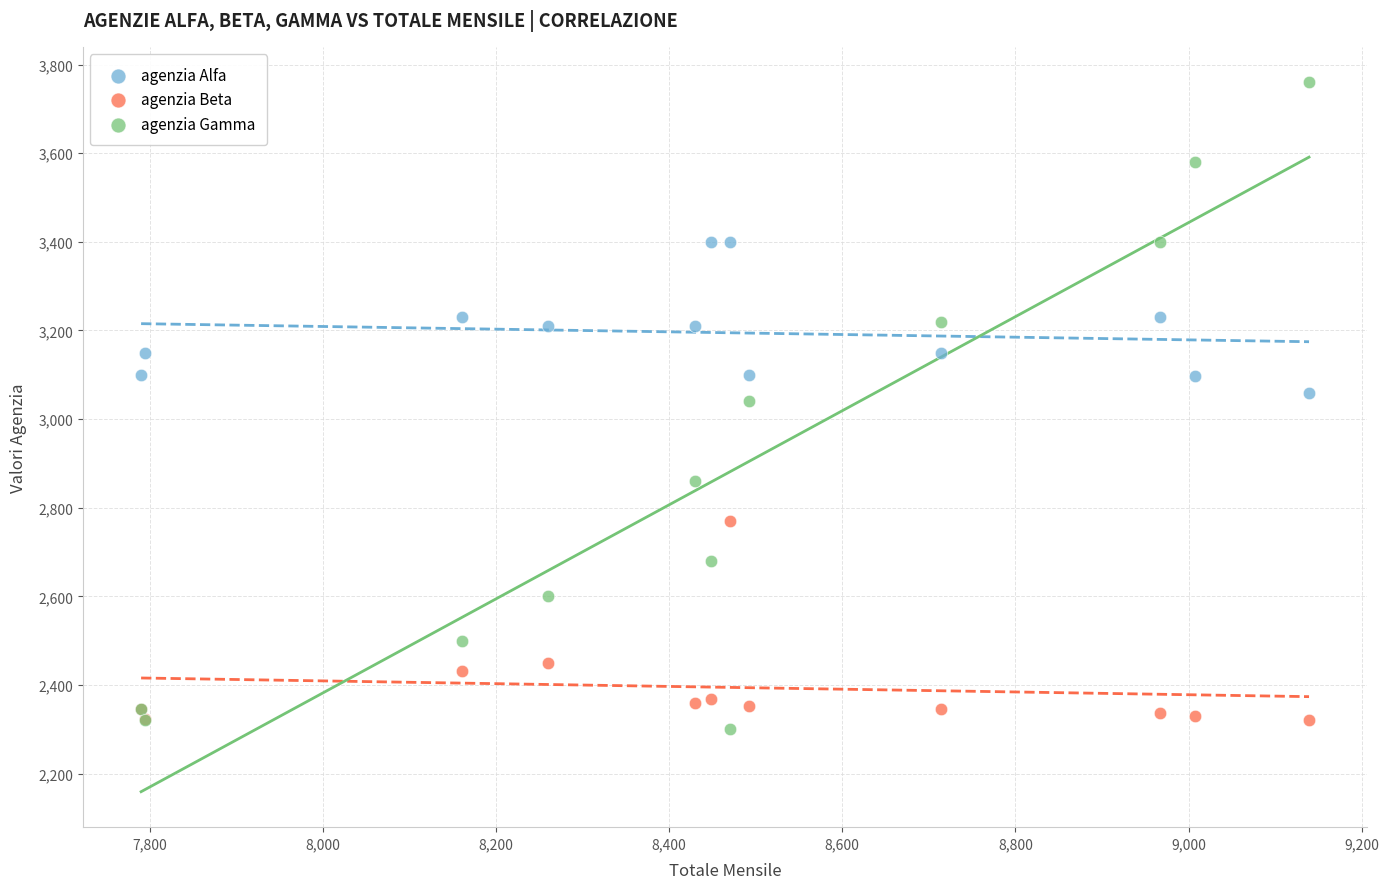

Which series reaches the minimum Y coordinate?

agenzia Gamma